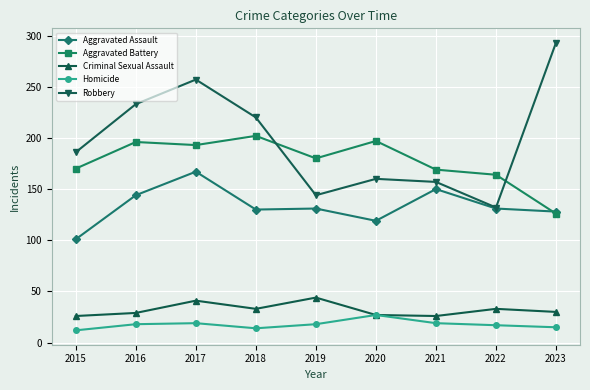

What value does the Robbery series have at 2019?

144